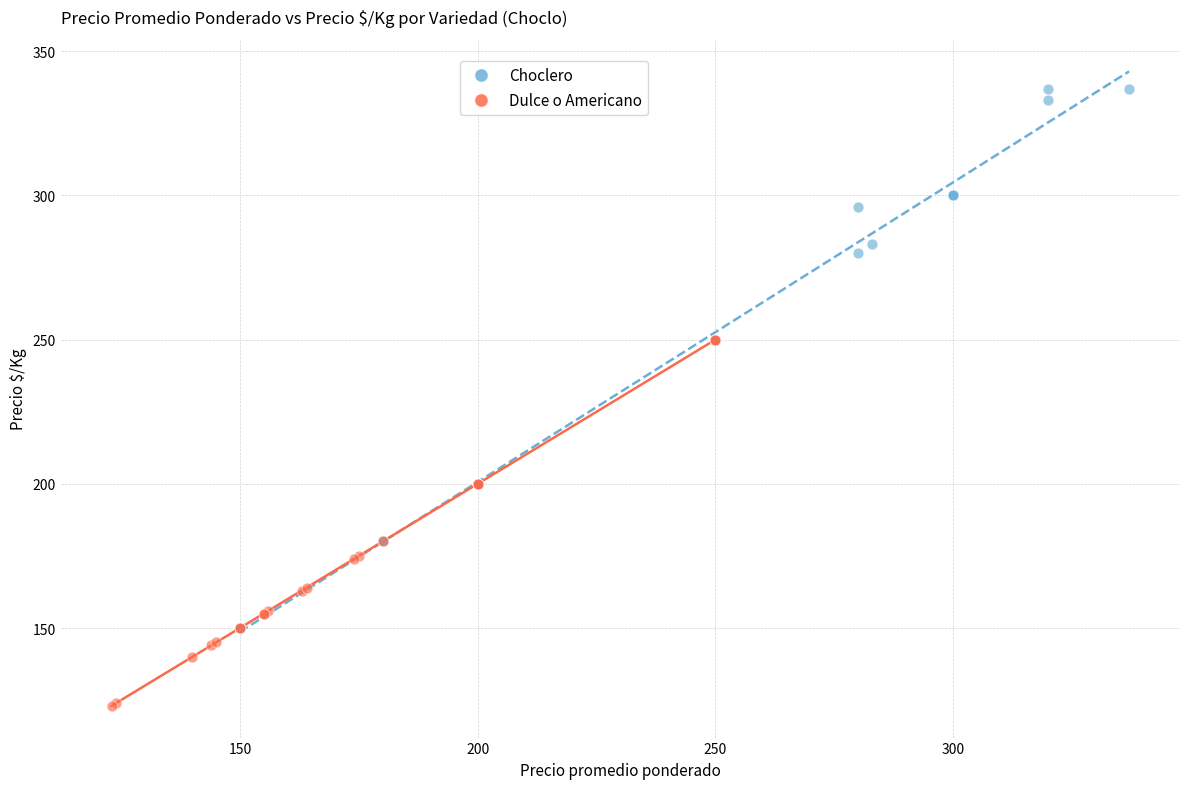

Which series contains the lowest Y value?

Dulce o Americano